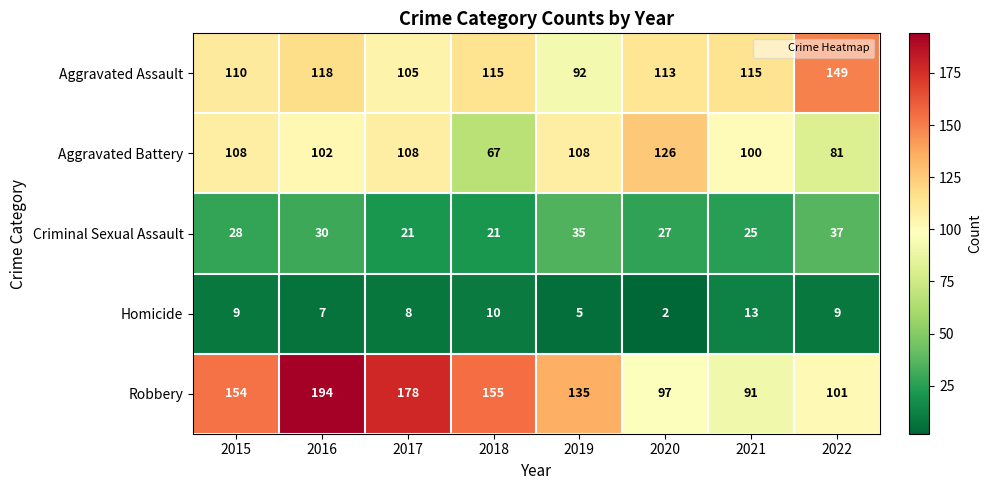

What is the difference between the highest and lowest values at 2017?

170